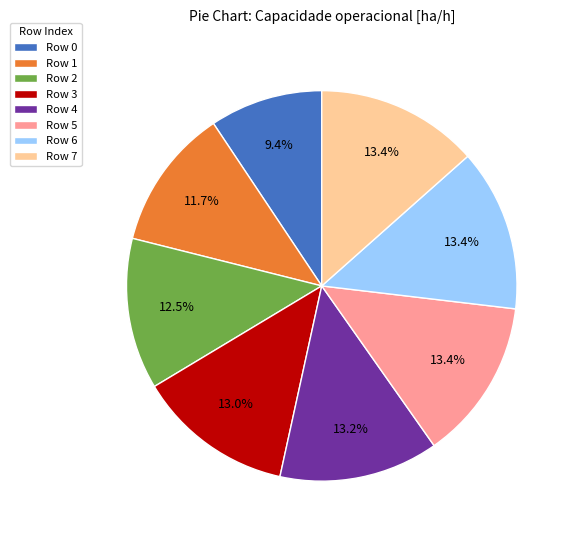

Which slice is the smallest?

Row 0